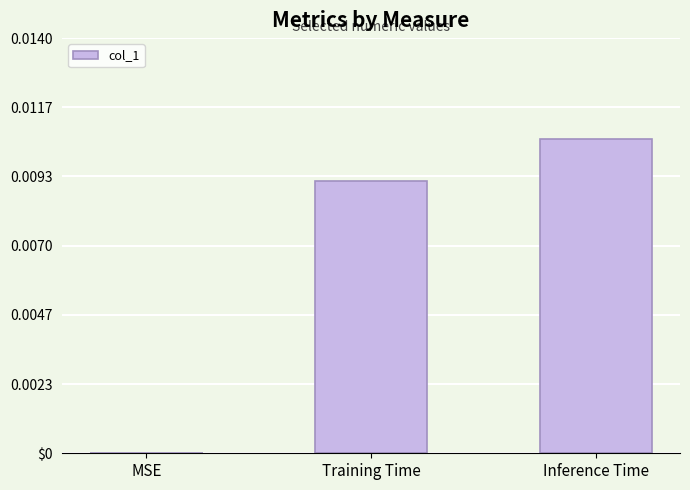

Are the bars horizontal?

No